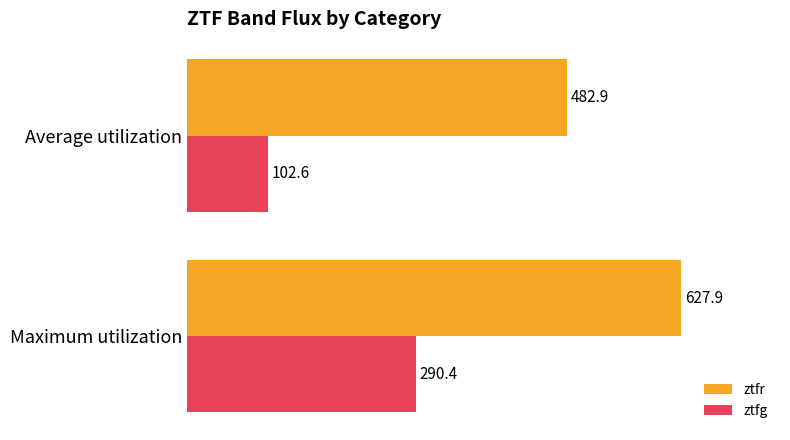

What is the sum of all ztfg values?

393.0